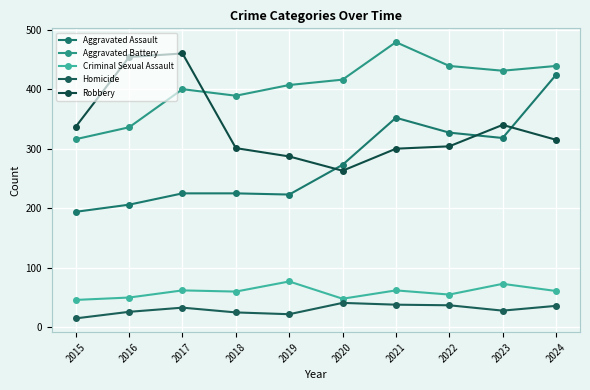

What is the minimum value for Homicide?

15